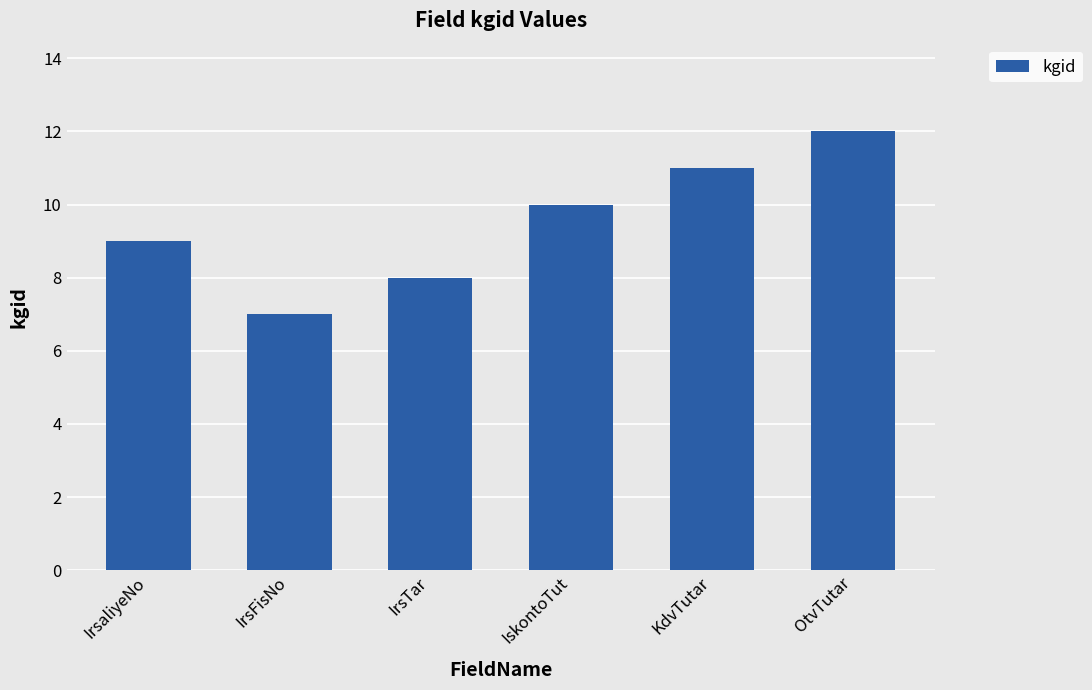

How many categories are shown in the chart?

6